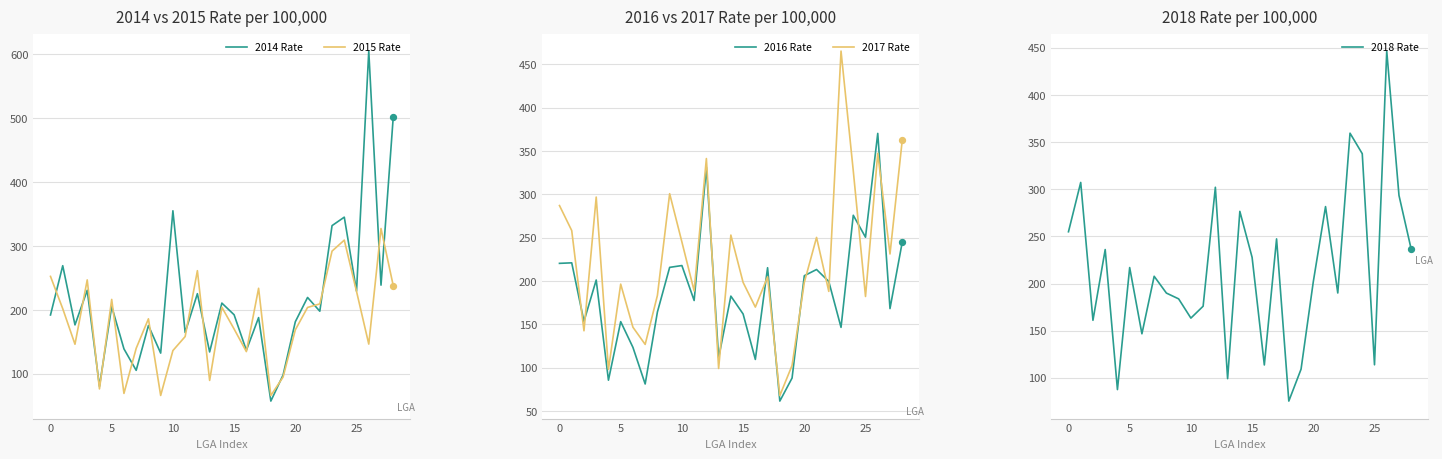

Which series contains the highest Y value?

2014 Rate